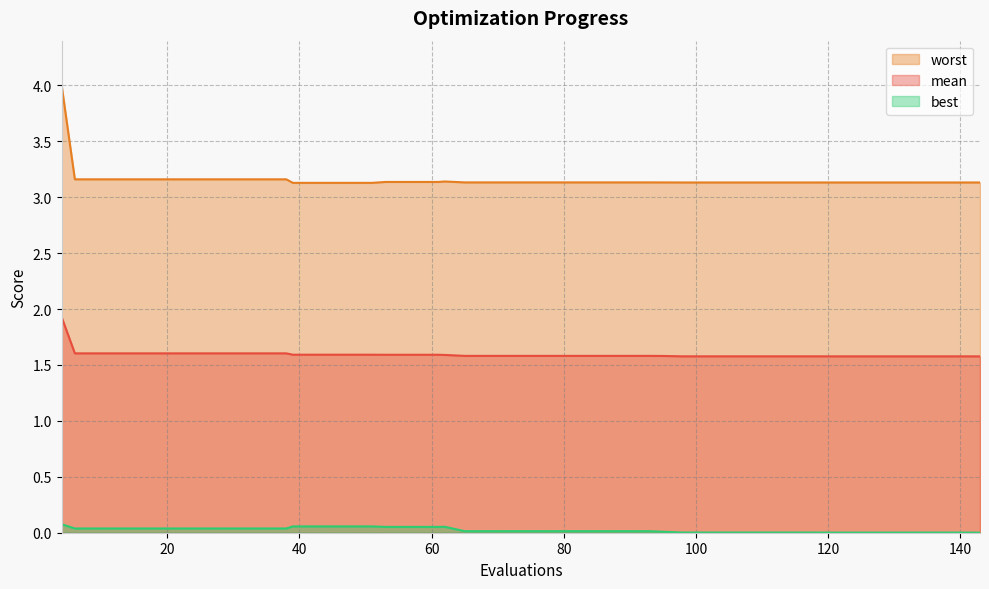

Is it true that mean equals 1.6 at 57?

True